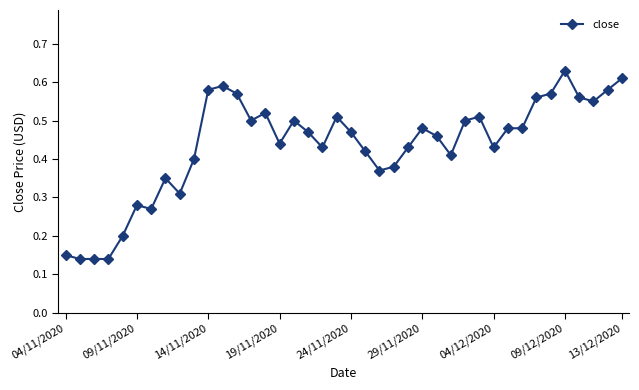

What is the sum of all values?

17.4